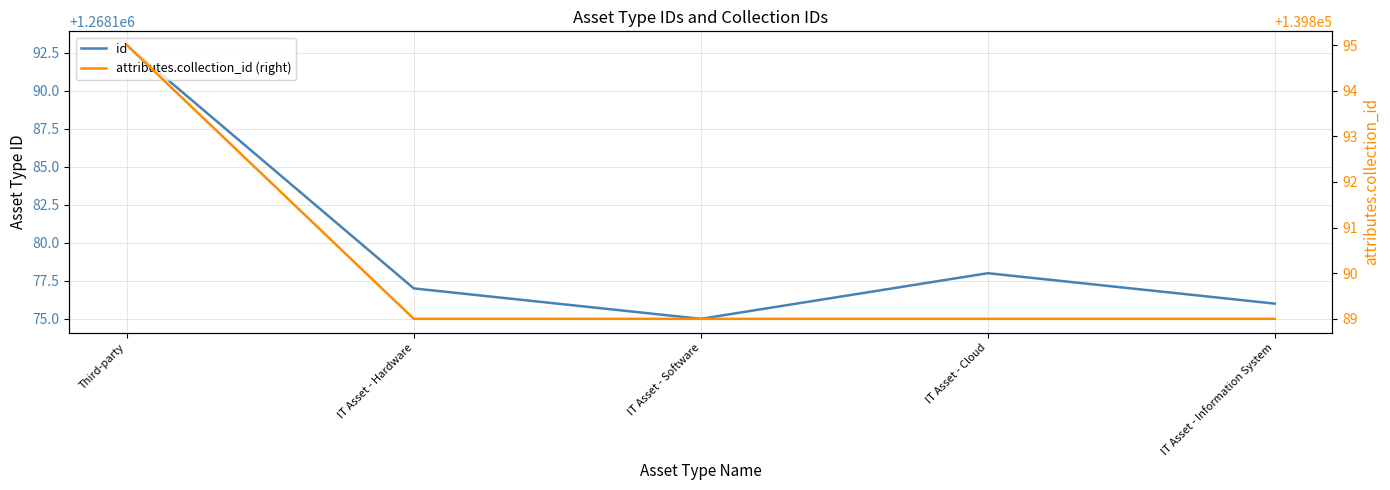

True or false: attributes.collection_id (right) and id intersect in this chart.

False